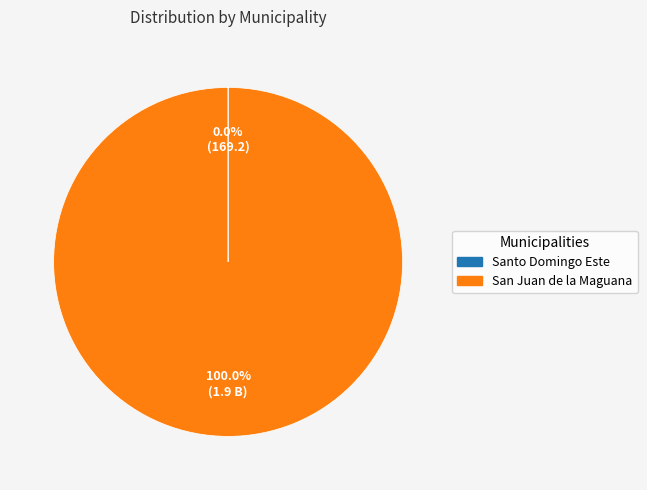

What is the largest slice in the pie chart?

San Juan de la Maguana